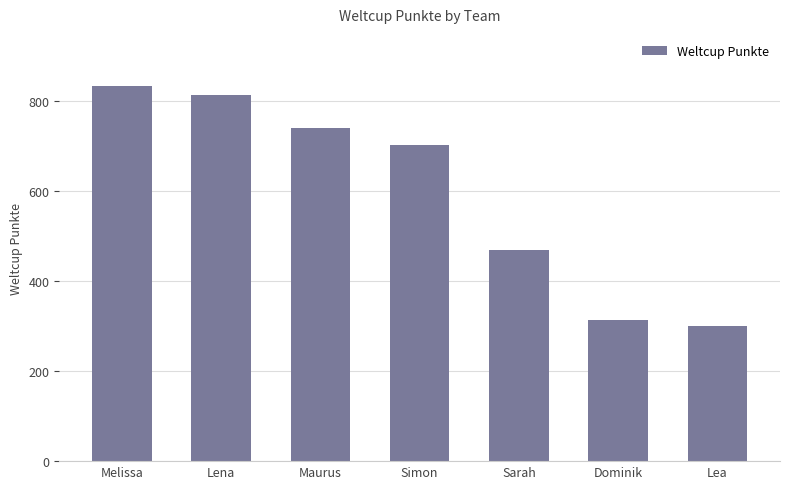

What is the value of the 5th bar from the left?

469